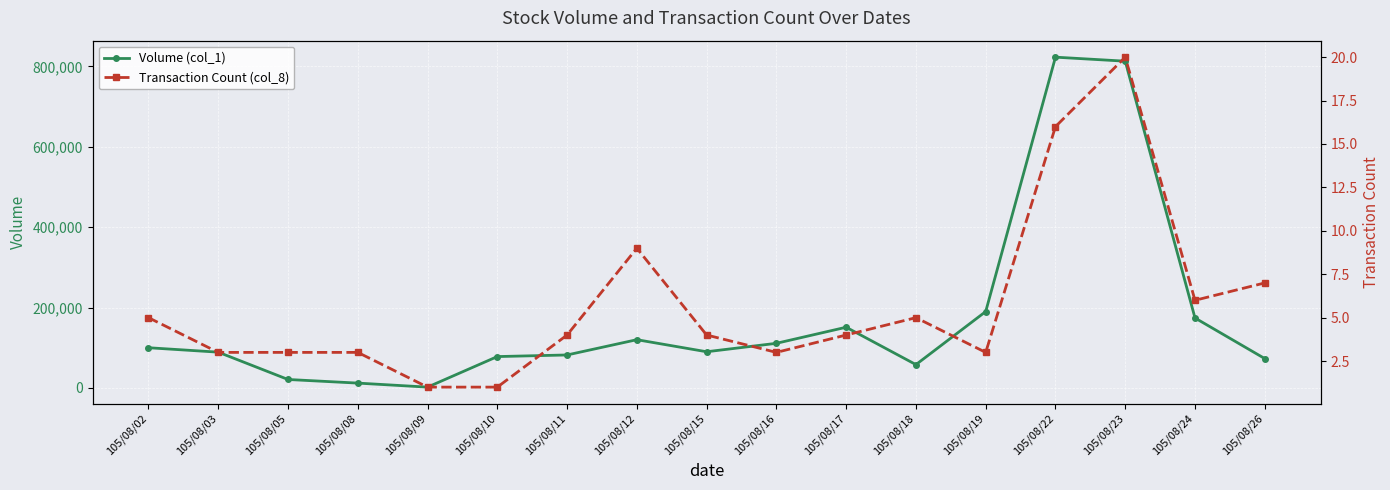

What is the spread (max minus min) of values at 105/08/26?

72993